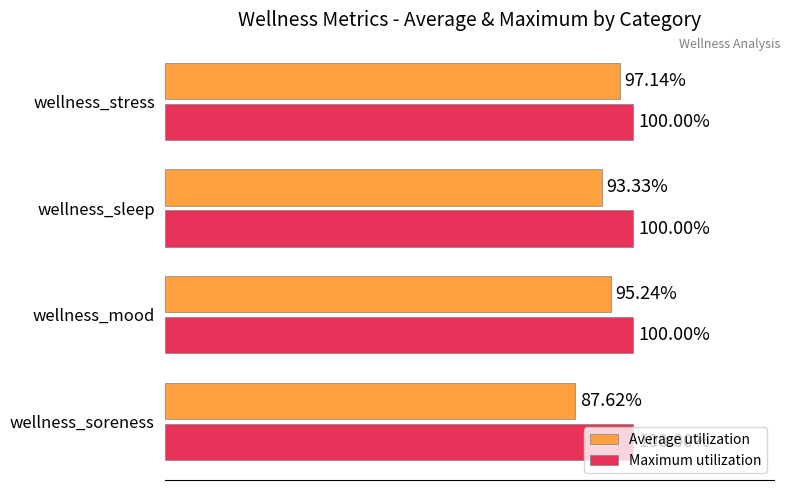

Rank the series by their maximum value, from lowest to highest.

Average utilization, Maximum utilization